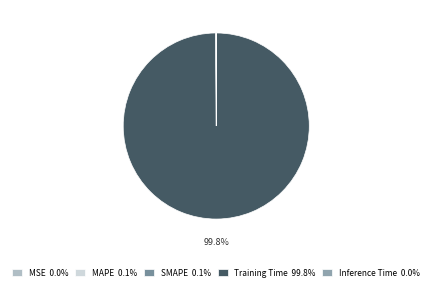

What is the total percentage of Training Time and MSE?

99.8%